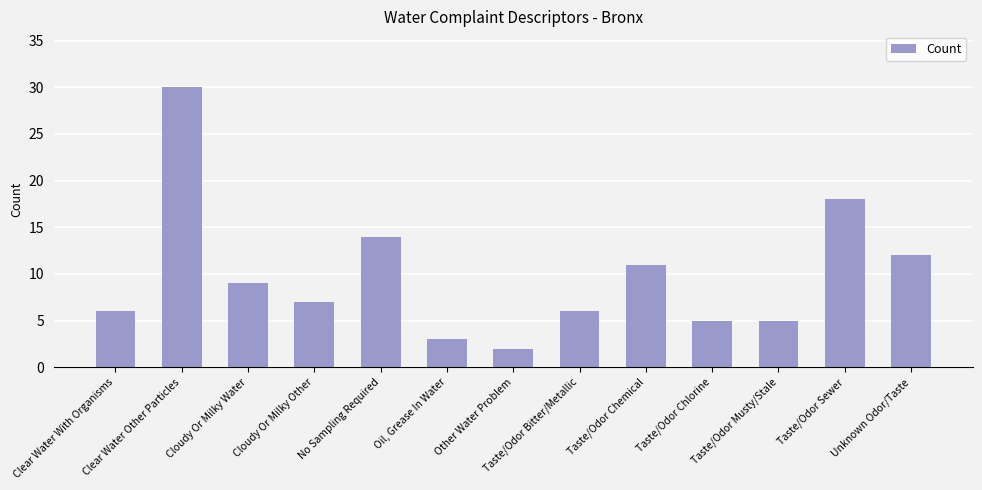

The value at Clear Water Other Particles is 17. True or false?

False